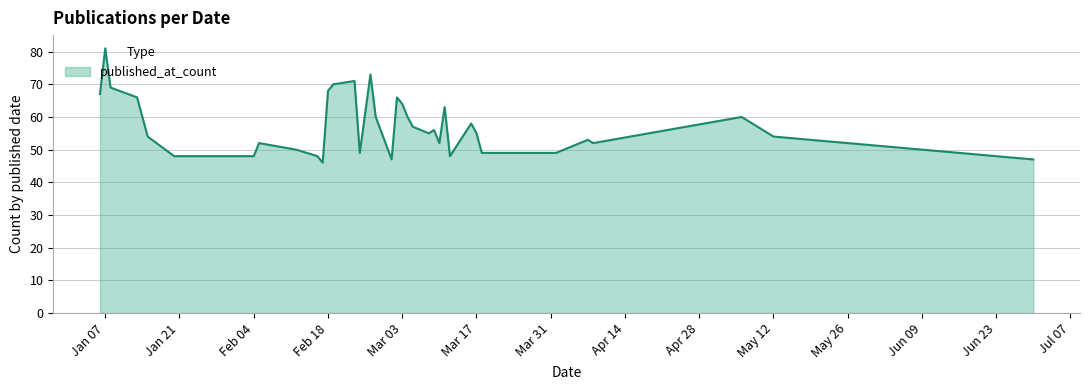

What is the greatest value displayed?

81